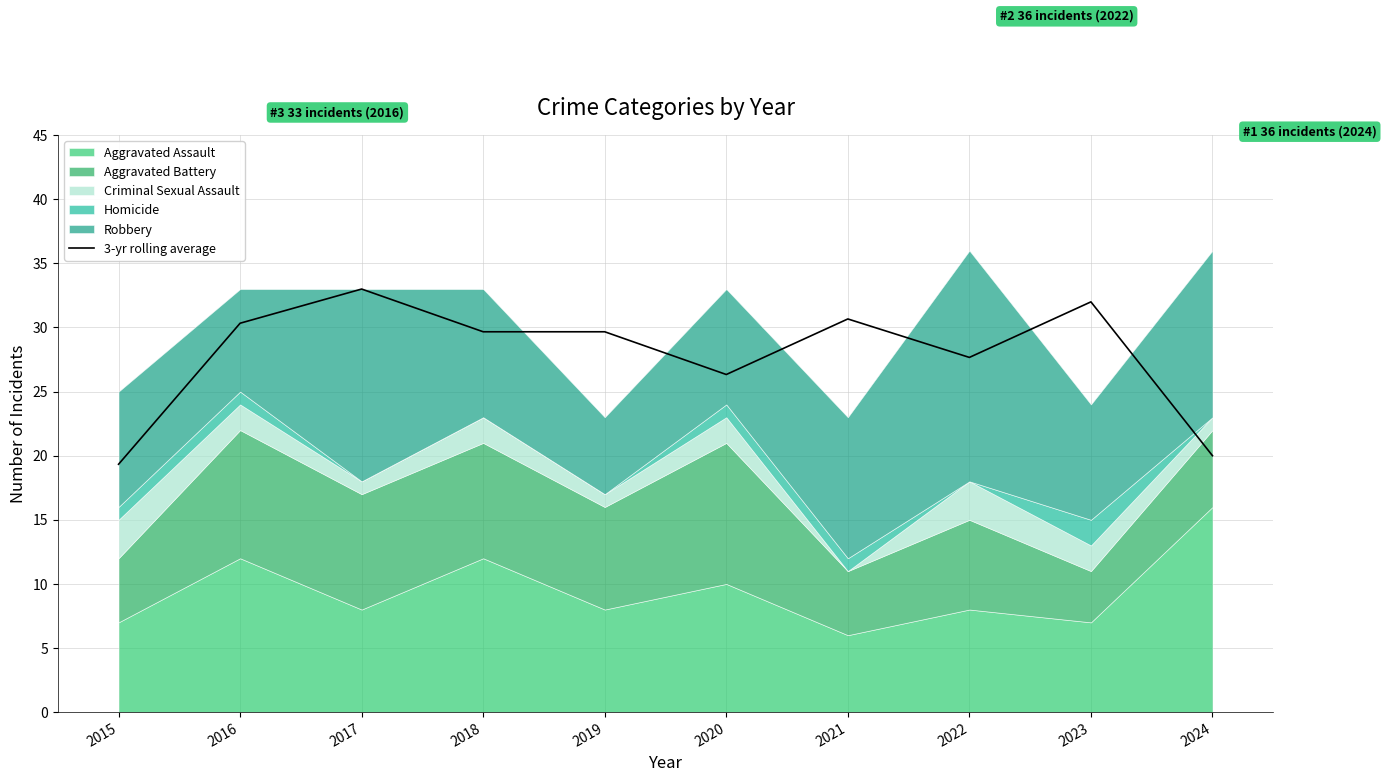

Between 2020 and 2023, which is larger?

2023